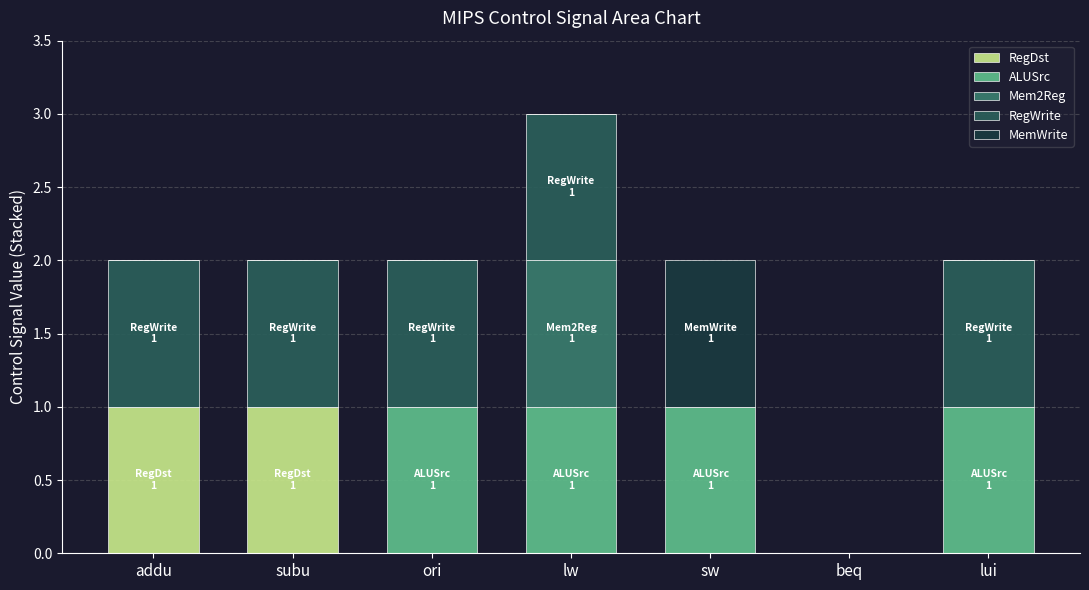

Does the chart contain stacked bars?

Yes